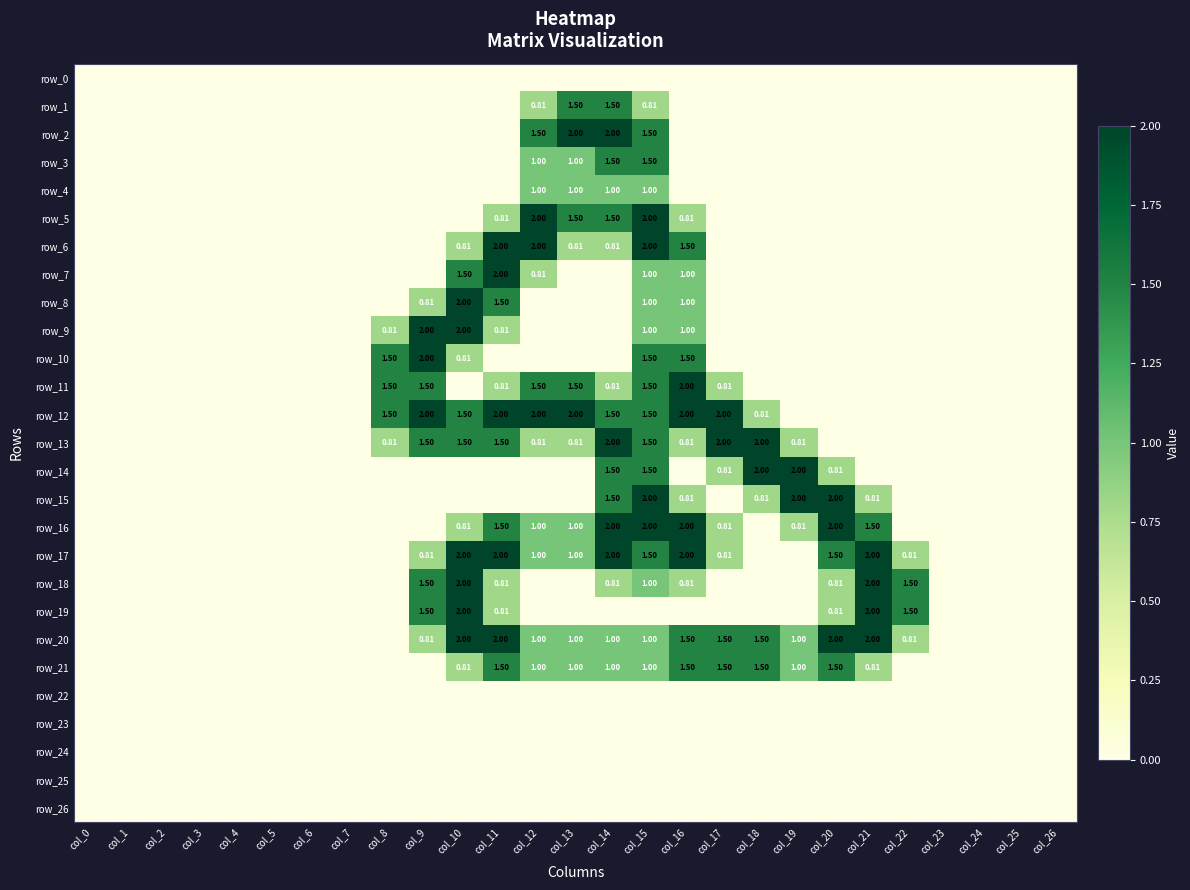

Is it true that row_16 equals 0.0 at col_3?

True